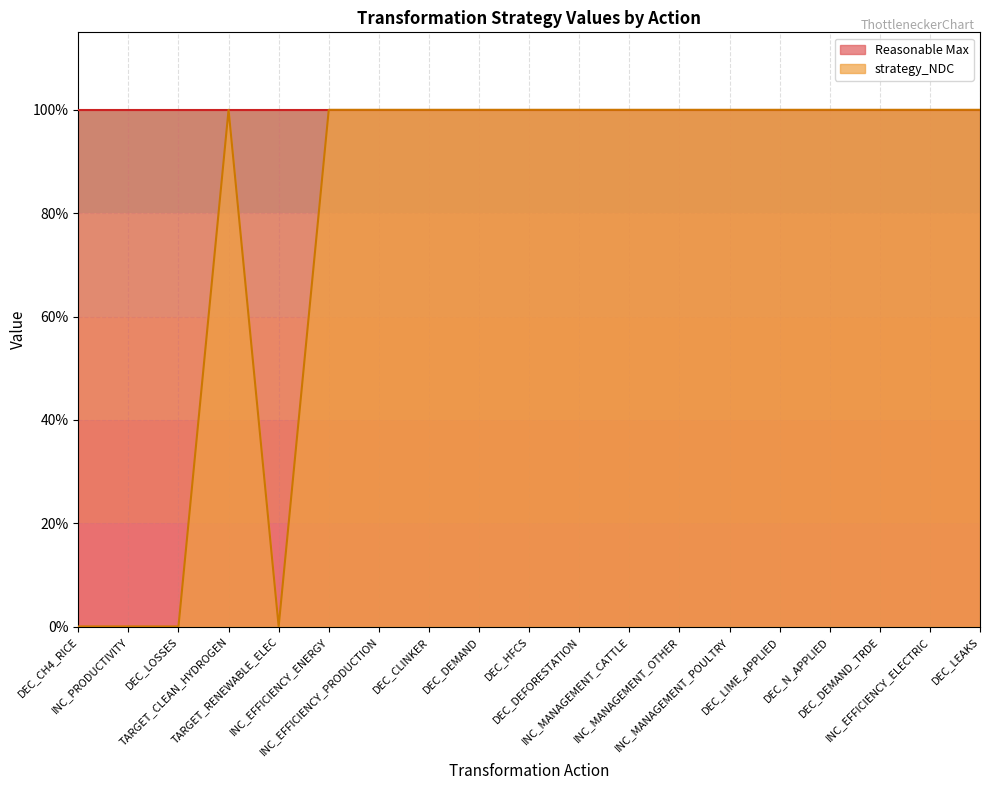

How many points are lower than both their immediate neighbors (excluding endpoints)?

2